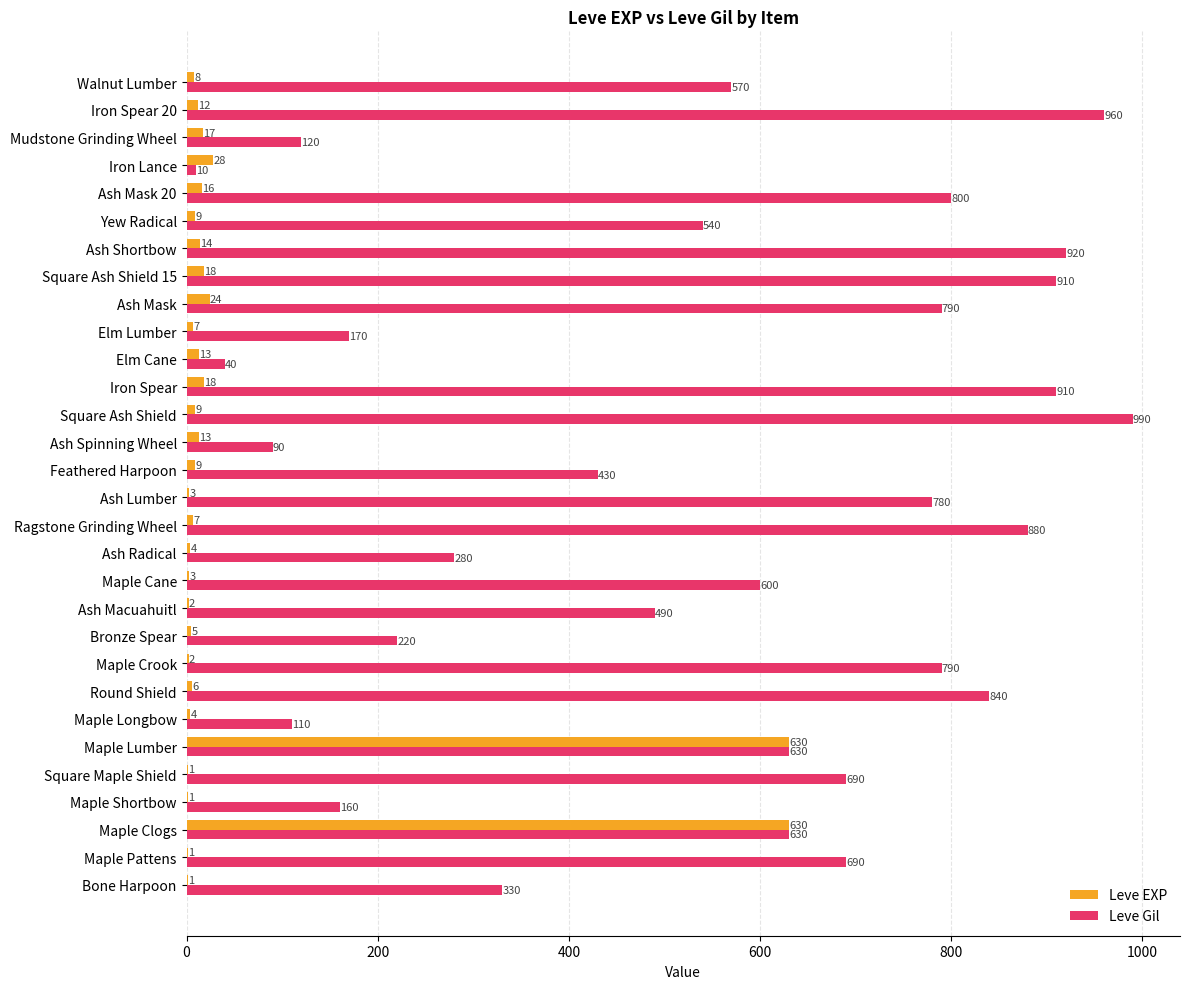

What is the highest value of the Leve Gil series?

990